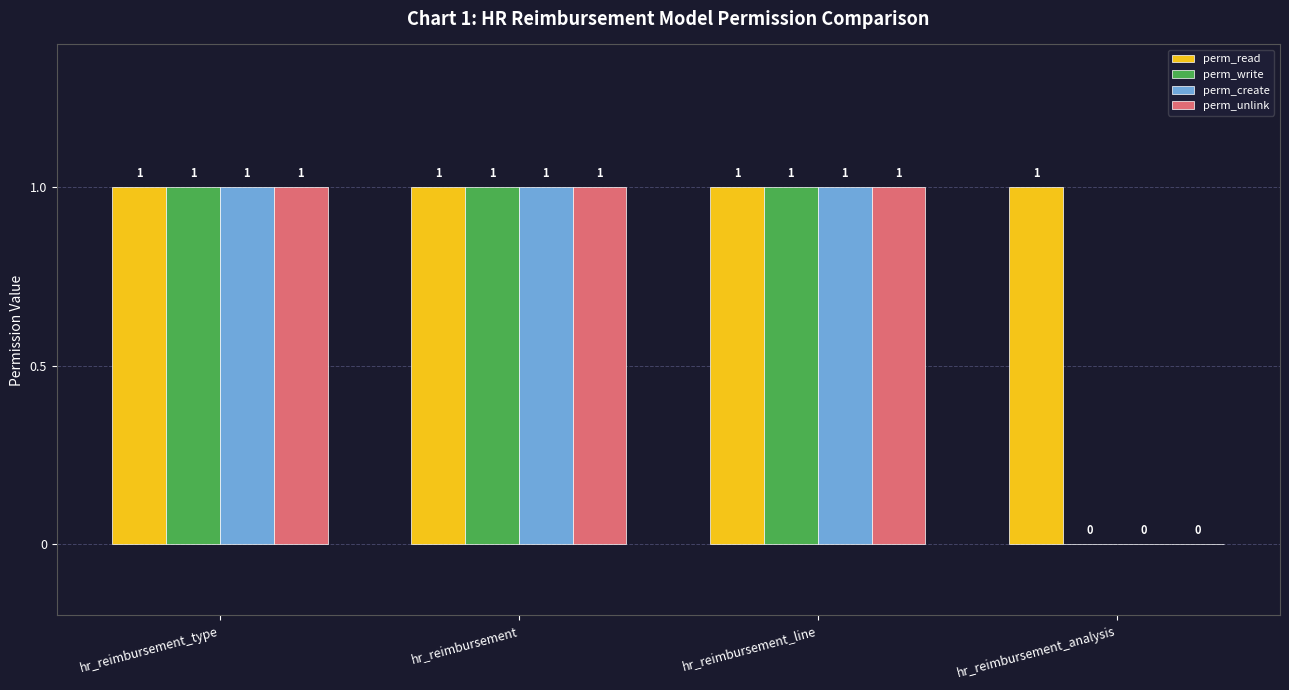

Which series has the largest total across all categories?

perm_read